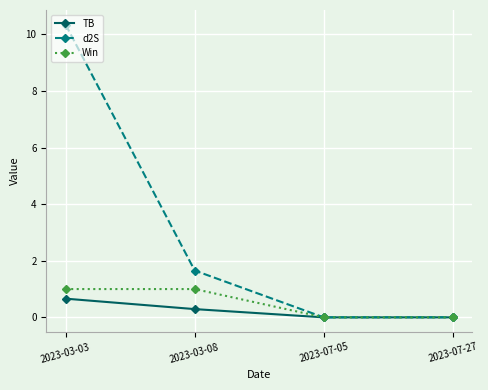

What is the label of the 1st point from the right?

2023-07-27